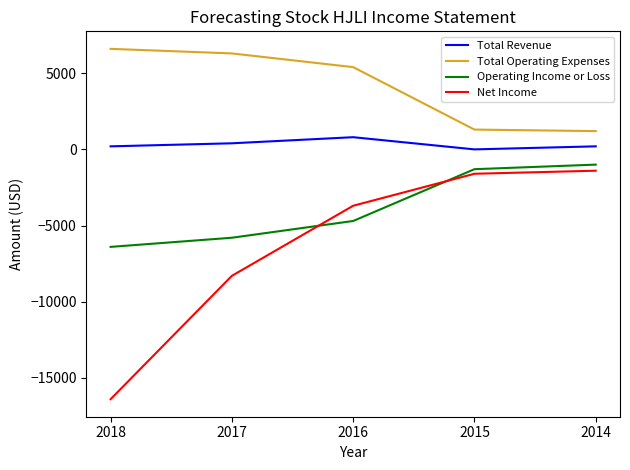

What is the maximum value for Net Income?

-1400